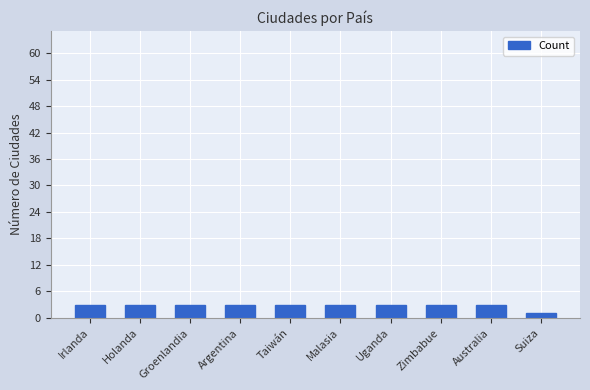

What is the label of the 4th bar from the right?

Uganda